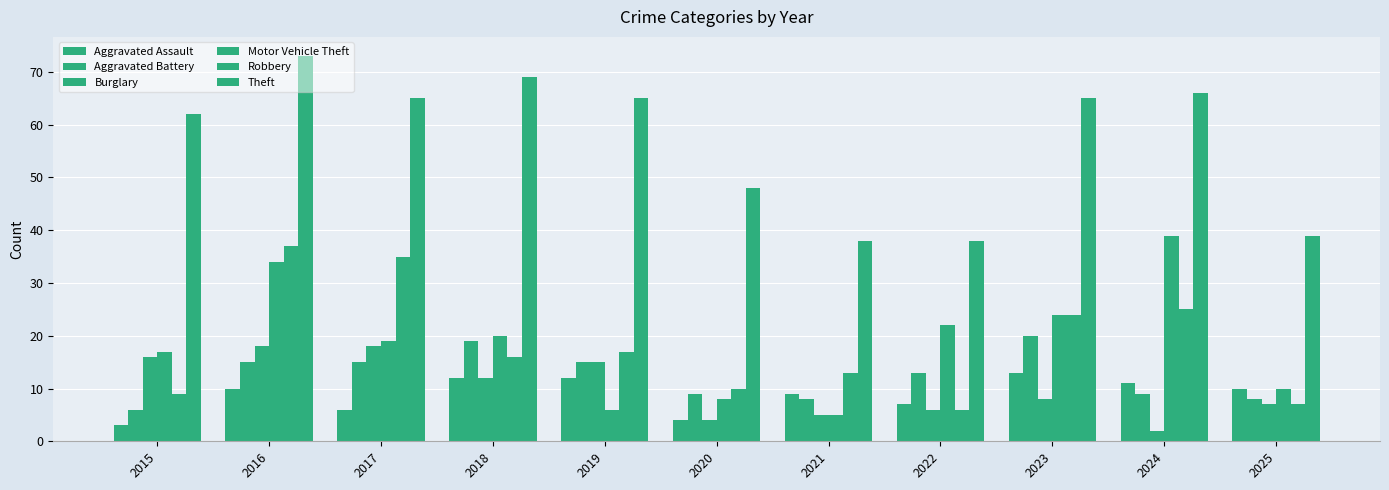

How many bars are there in total?

66